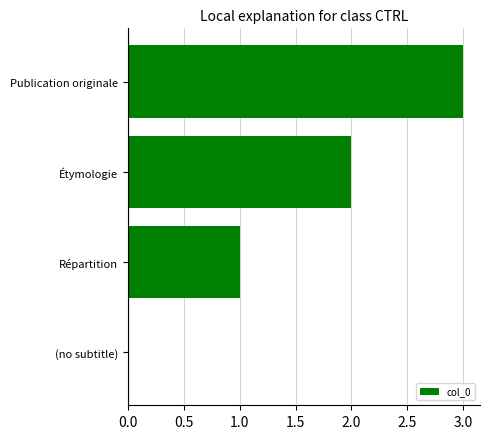

The chart shows a value of 2 at Étymologie. True or false?

True